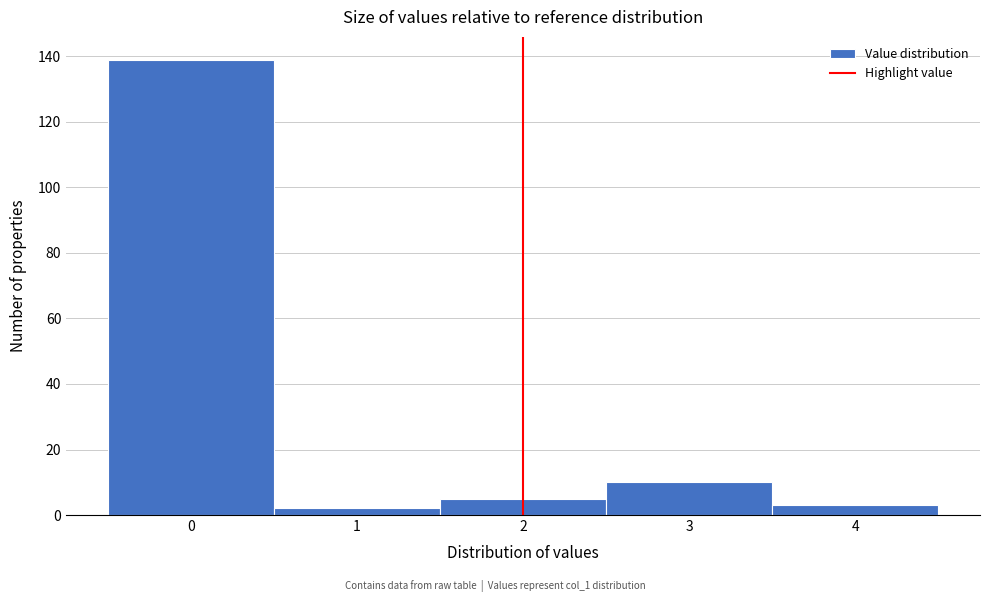

Reading left to right, extract all data points from this chart.

139	2	5	10	3